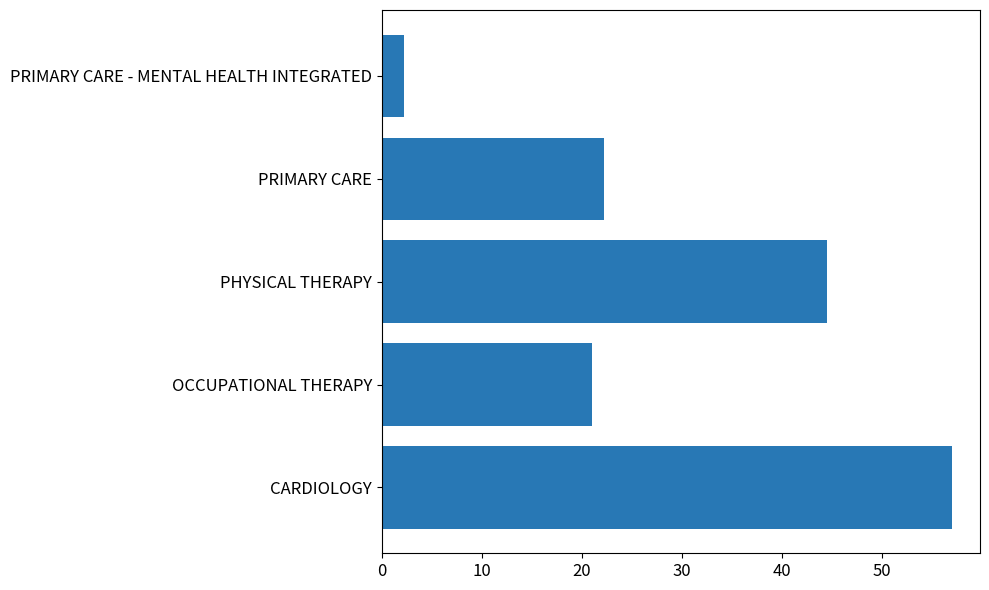

True or false: the data shows 22.2 at PRIMARY CARE.

True